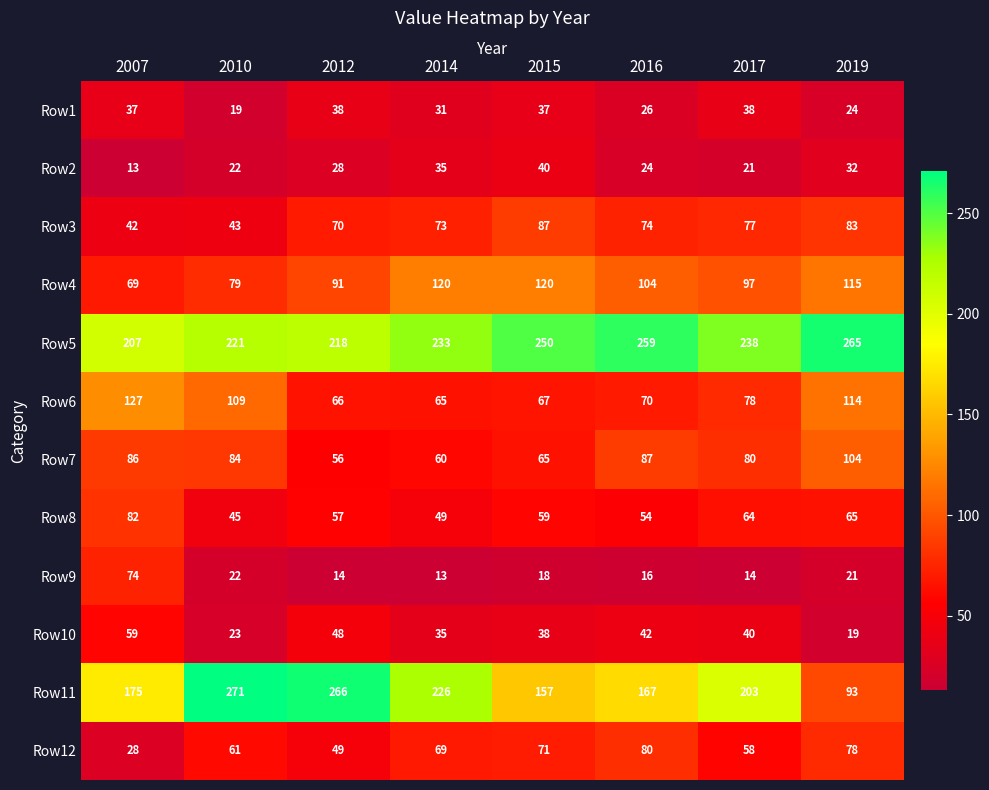

The Row5 series shows 90 at 2010. True or false?

False